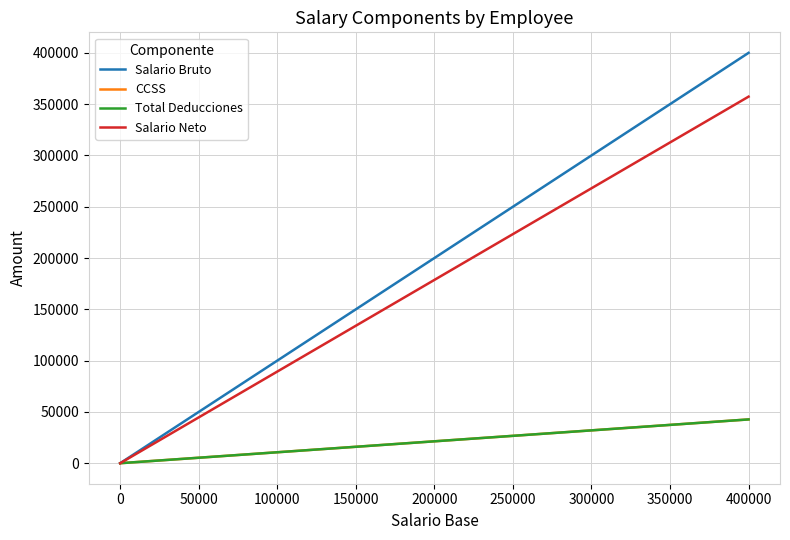

Does the chart have visible grid lines?

Yes